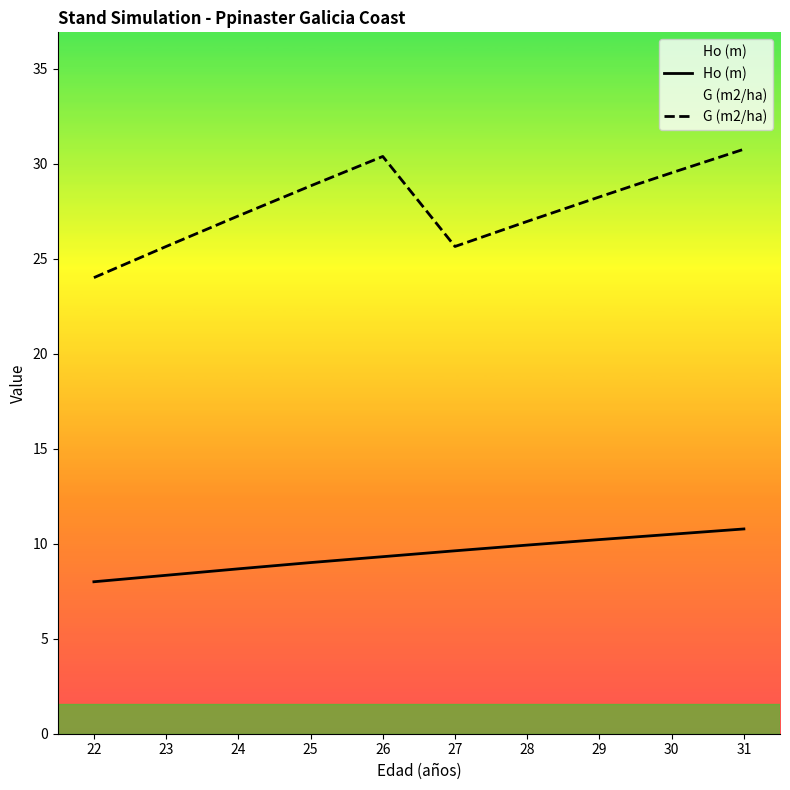

At which category does the chart reach its peak across all series?

31